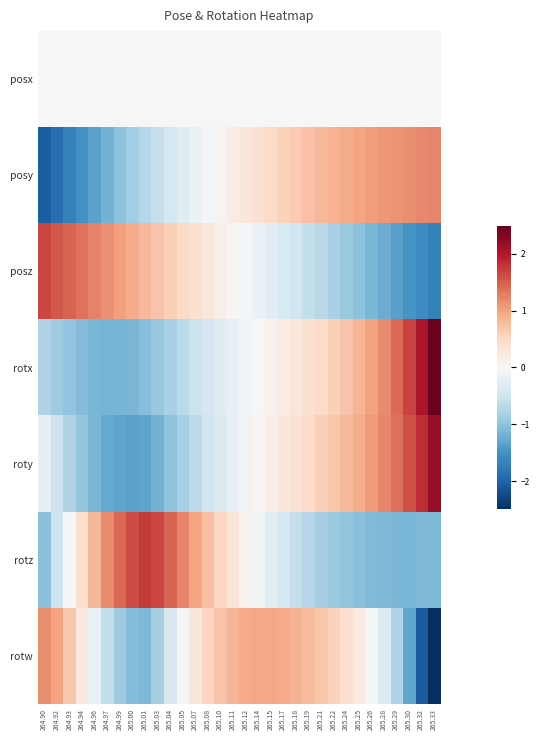

How many data points does each series have?

32